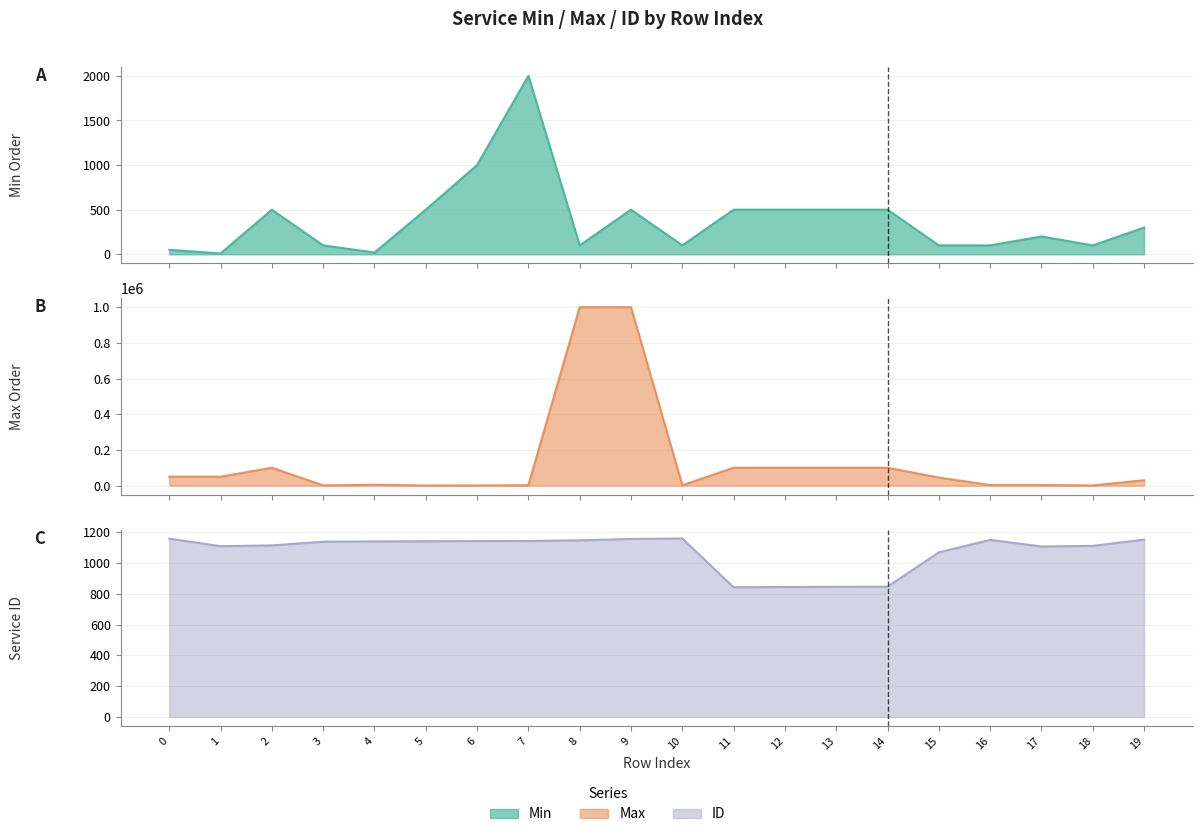

The Min series shows 100 at 15. True or false?

True